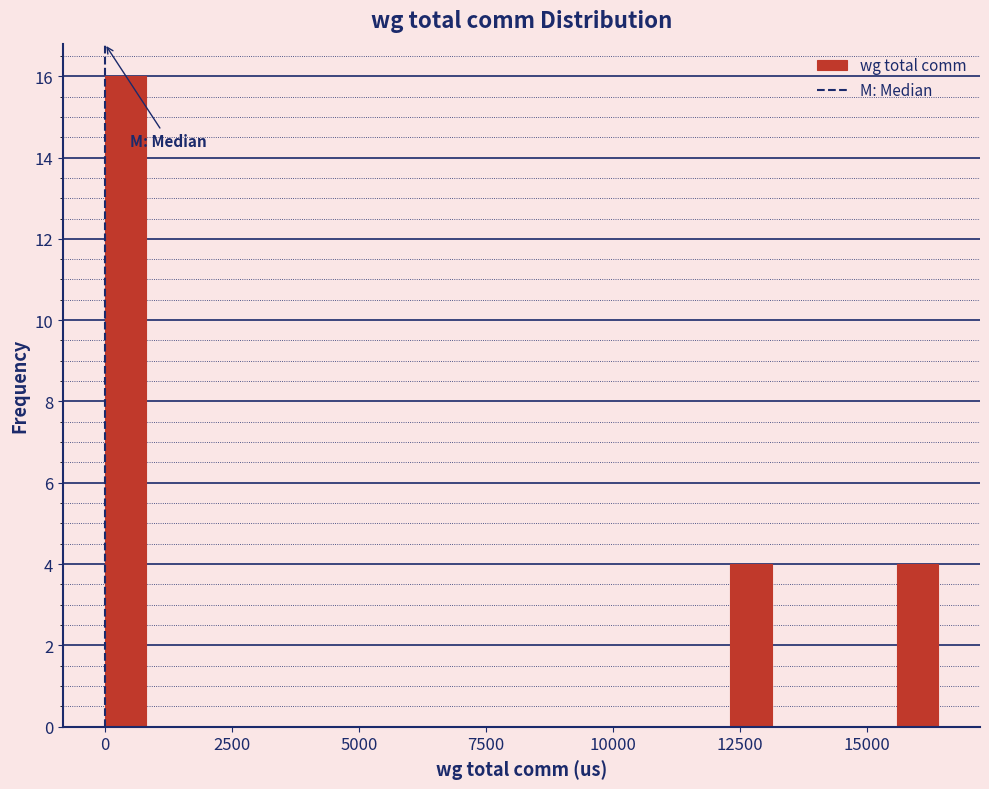

Around what value on the x-axis is the tallest bar? Give the approximate position of its centre, as read against the axis.

500